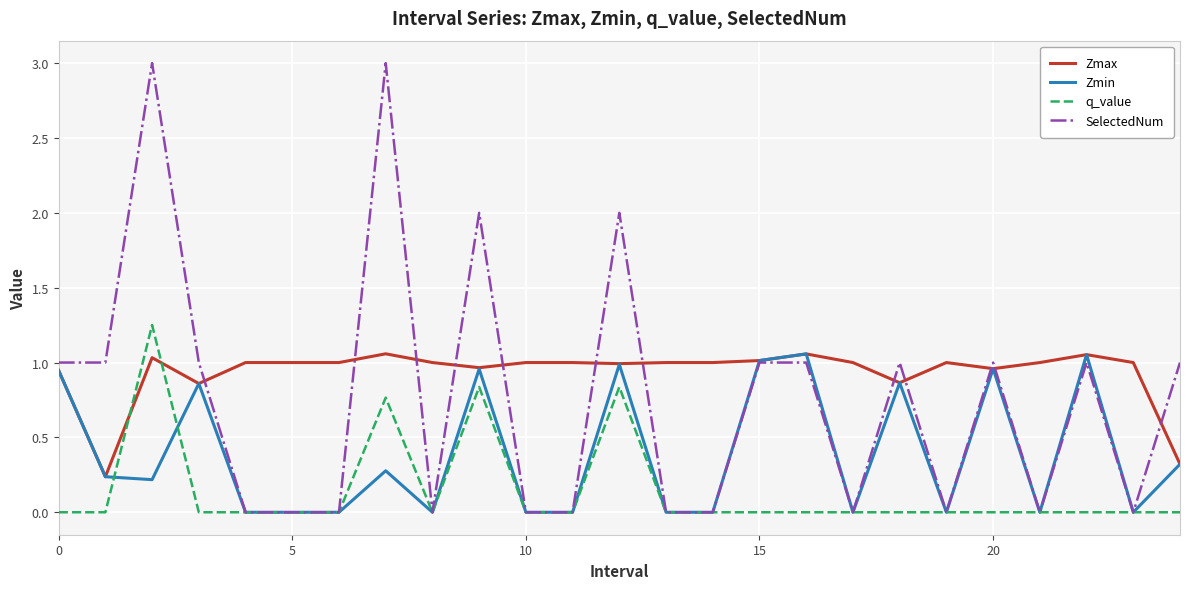

True or false: q_value and Zmax intersect in this chart.

True